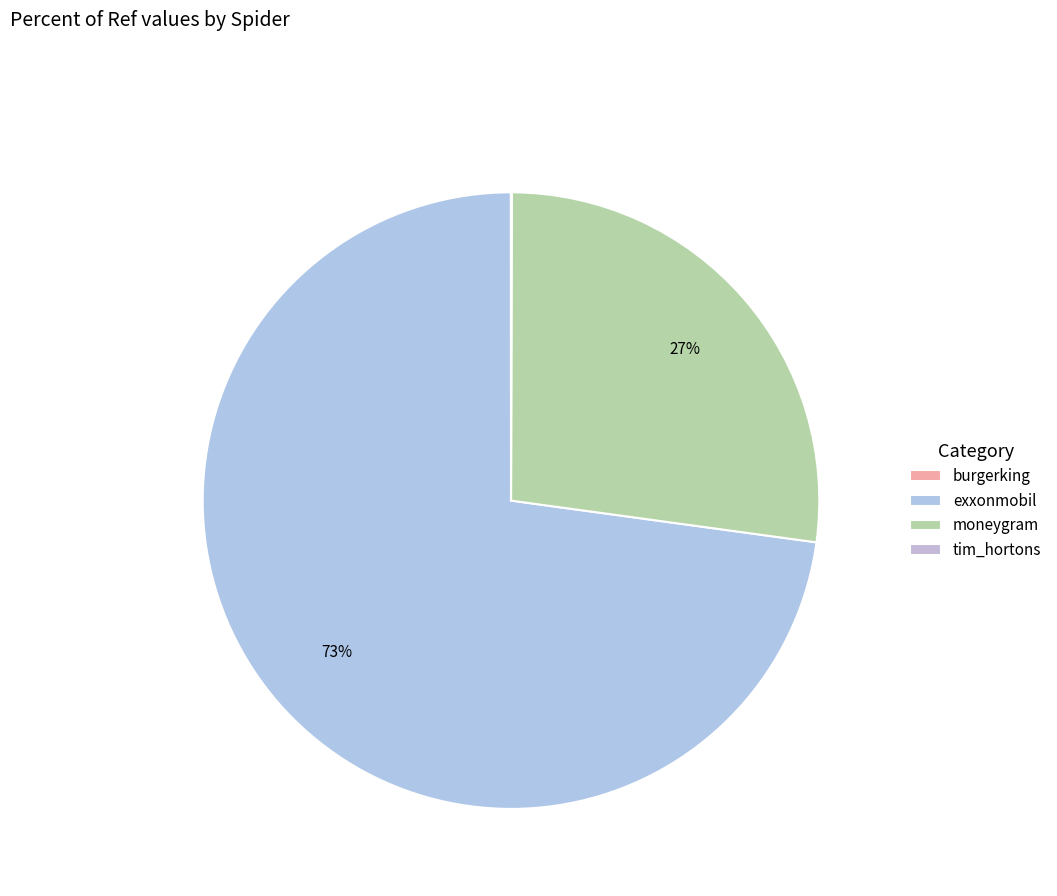

How many segments does this pie chart have?

4